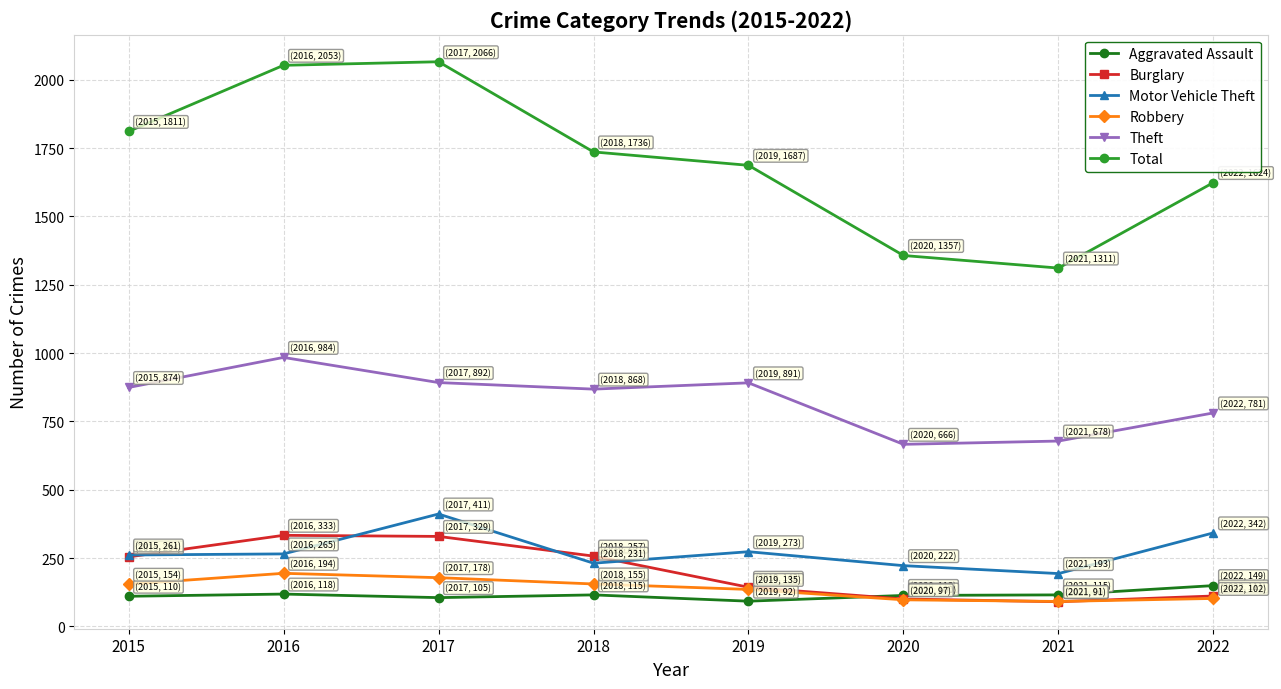

Does the chart have visible grid lines?

Yes